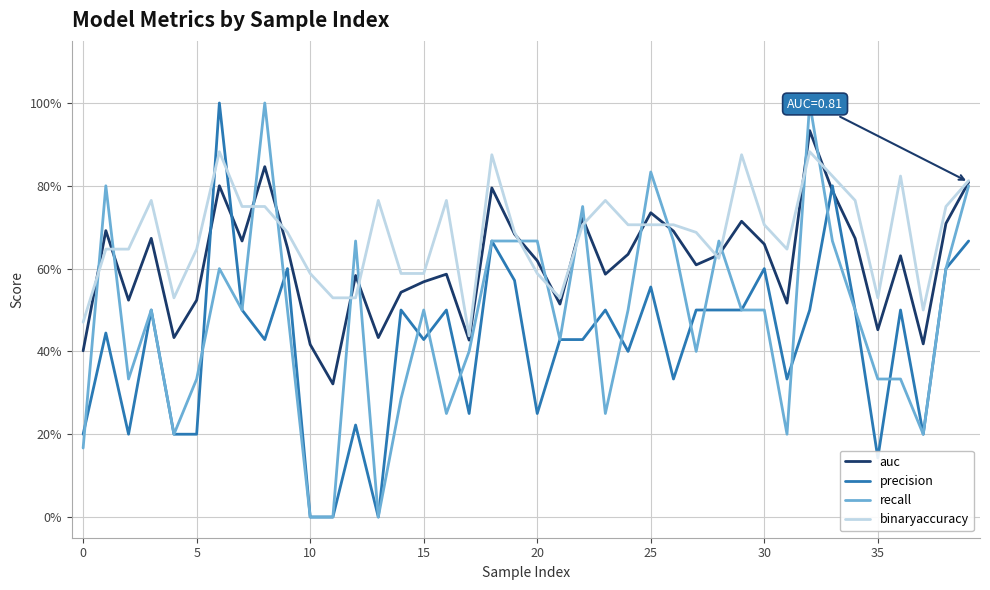

What is the difference between the maximum and minimum values in the precision series?

1.0